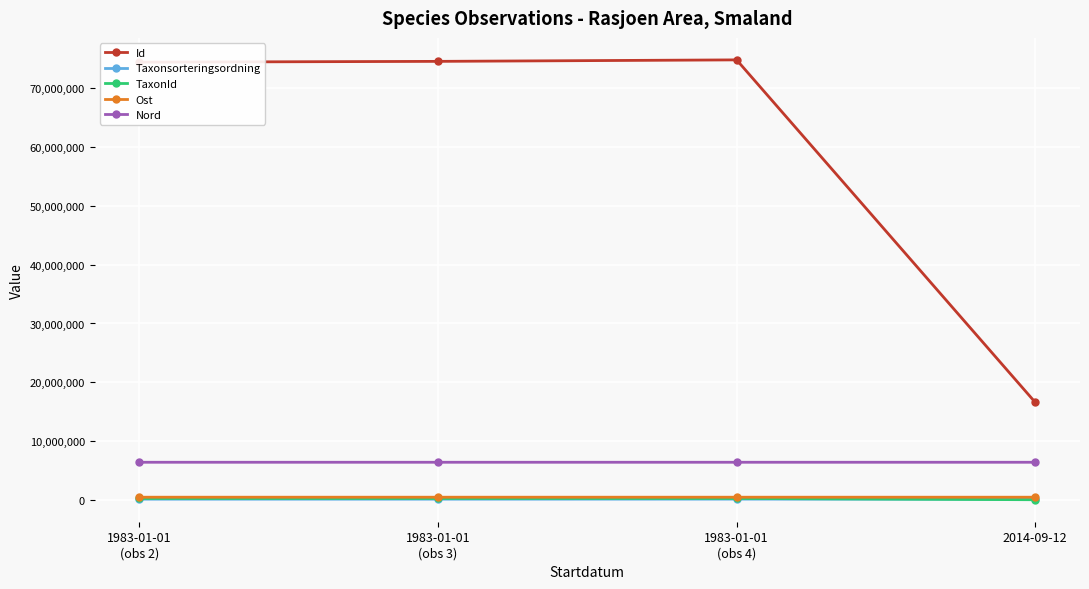

What is the approximate value of Taxonsorteringsordning at 1983-01-01
(obs 4)?

103265.0